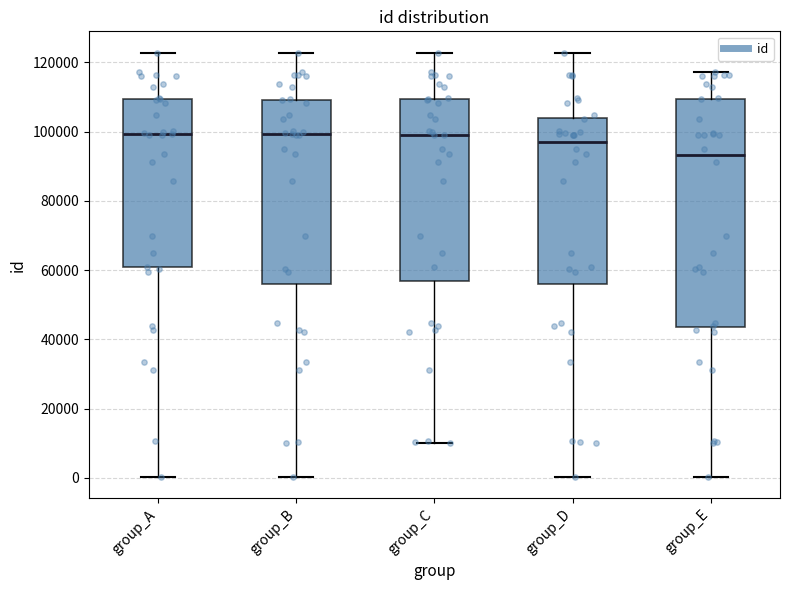

Which box is the tallest, from its lower edge to its upper edge?

group_E